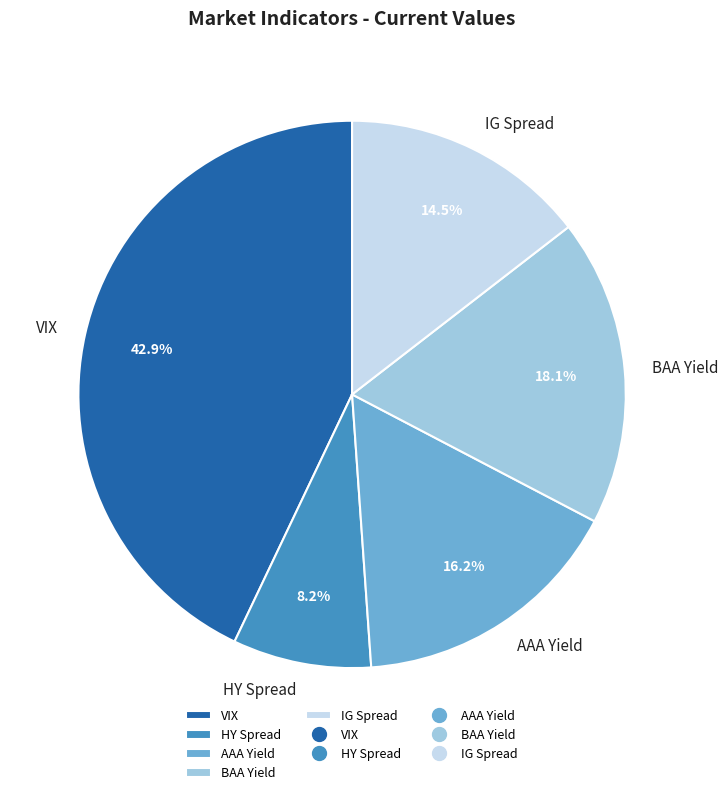

Count the number of slices in the pie.

5